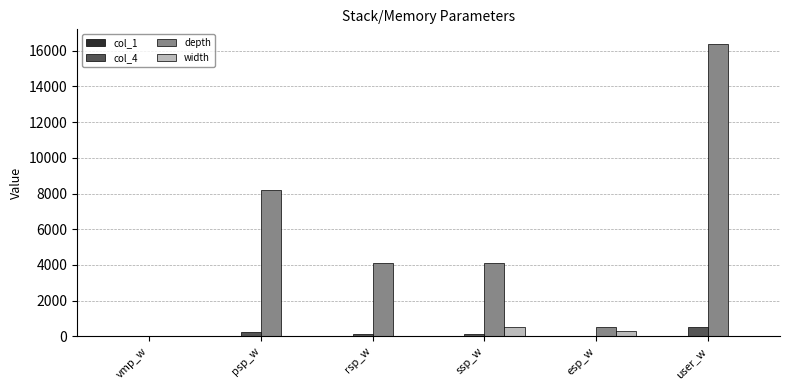

How many distinct data groups are displayed?

4